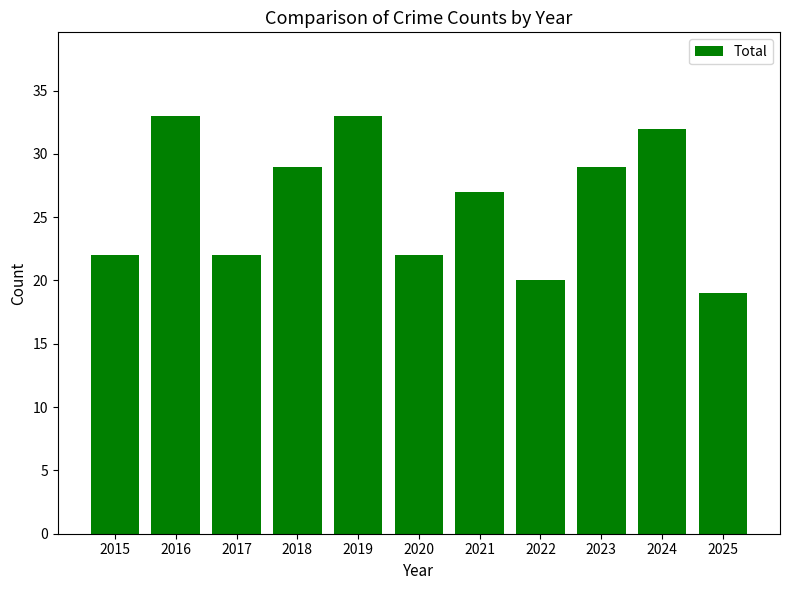

What is the difference between the maximum and minimum values?

14